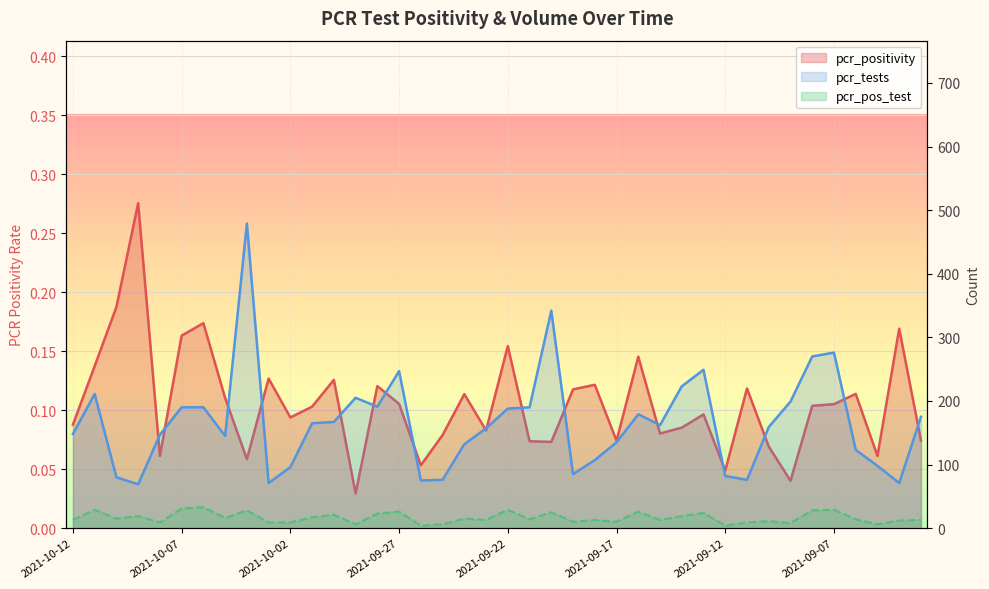

True or false: pcr_pos_test and pcr_tests cross at least once.

False